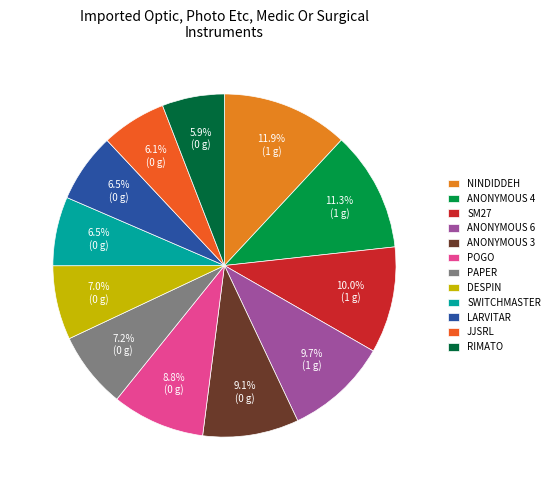

Combined, do SM27 and PAPER account for over 50%?

No